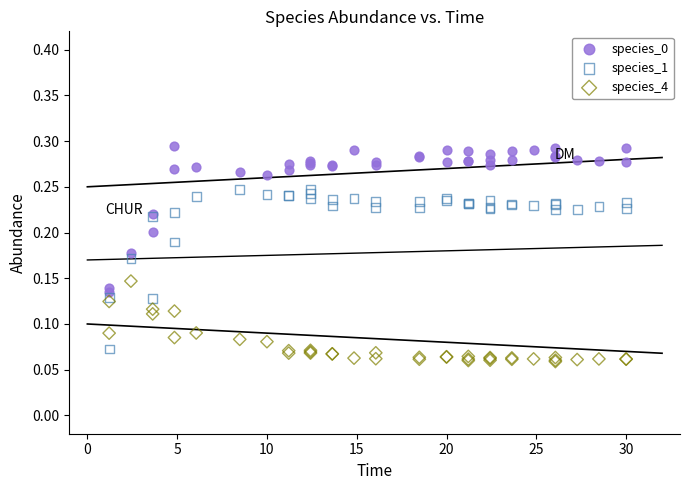

Which series contains the highest Y value?

species_0